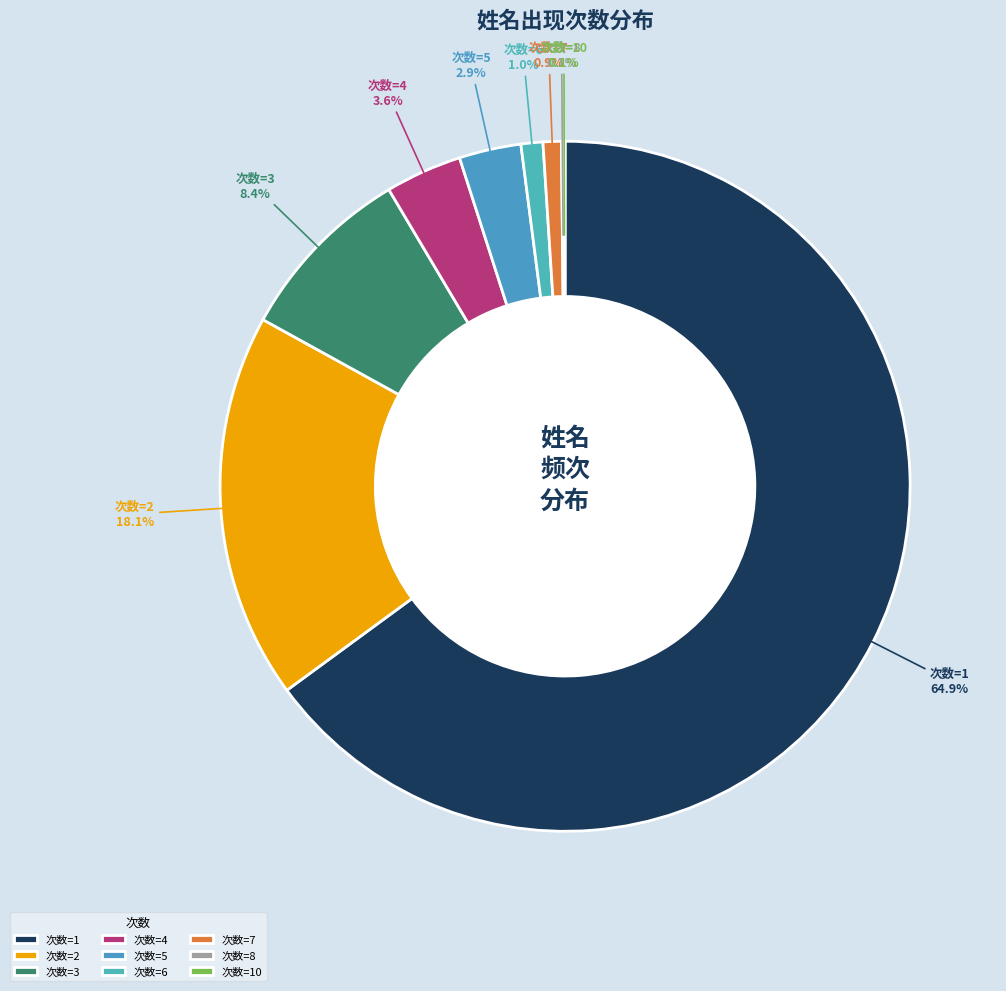

Which category accounts for the majority?

次数=1